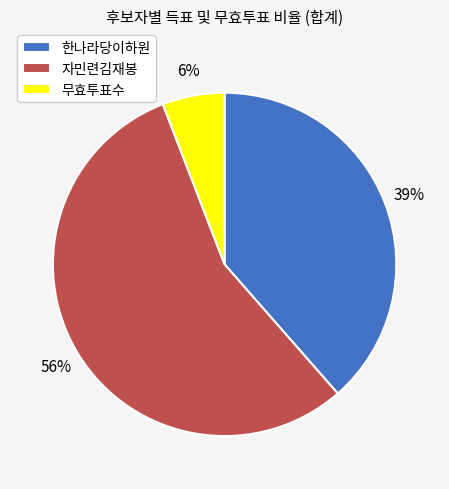

Is there any slice that represents more than half of the pie?

Yes